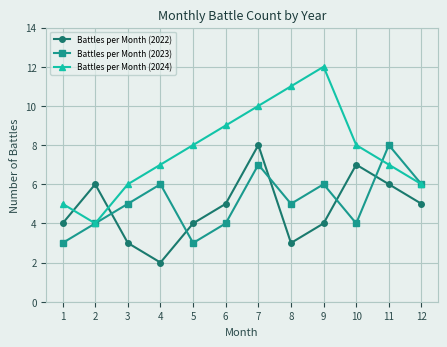

Reading right to left, list all the values displayed in this chart.

Battles per Month (2022): 5	6	7	4	3	8	5	4	2	3	6	4
Battles per Month (2023): 6	8	4	6	5	7	4	3	6	5	4	3
Battles per Month (2024): 6	7	8	12	11	10	9	8	7	6	4	5